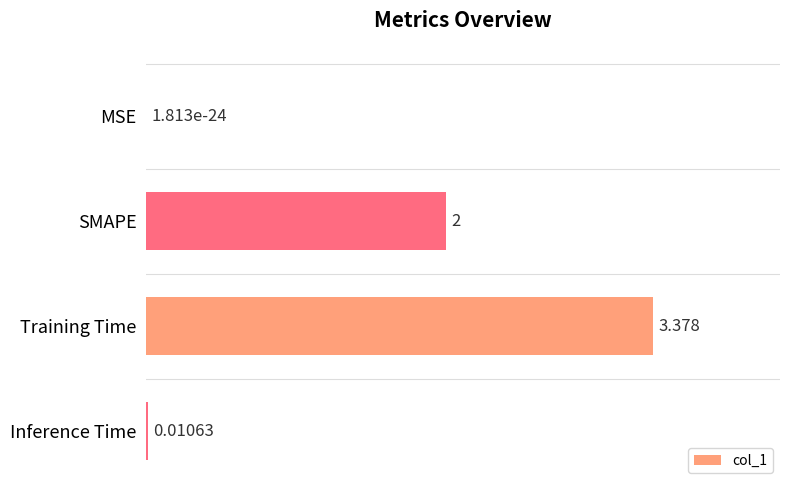

Which category has the highest value across all series?

Training Time